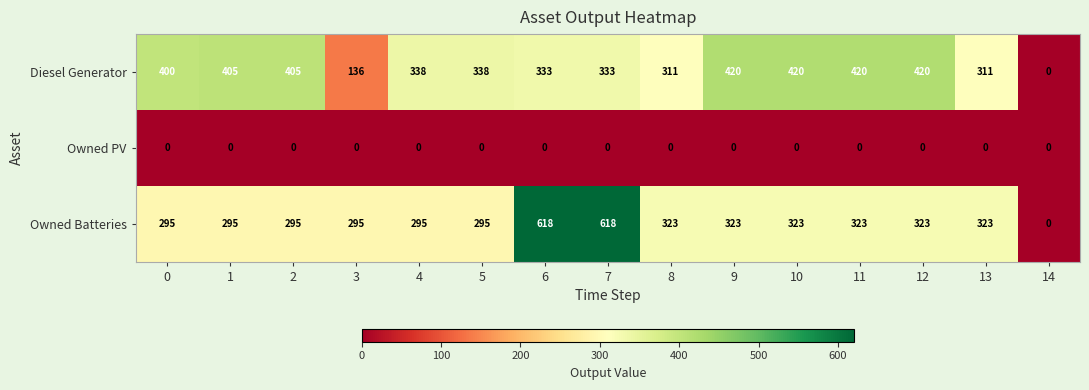

How many data points does each series have?

15